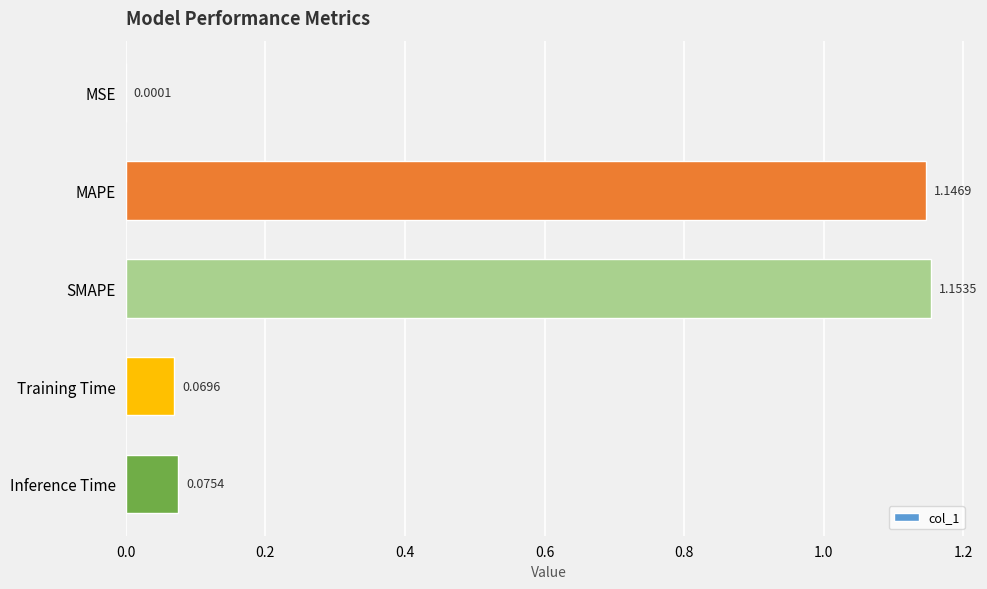

Which has a higher value, Training Time or Inference Time?

Inference Time